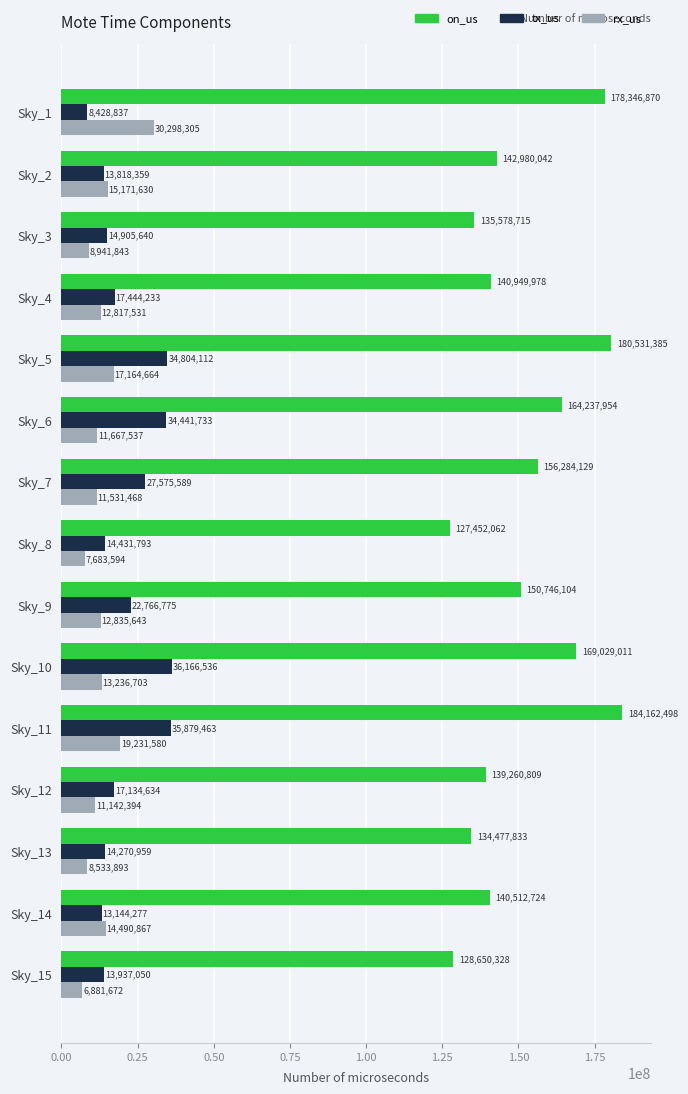

Which series has the largest range (max minus min)?

on_us